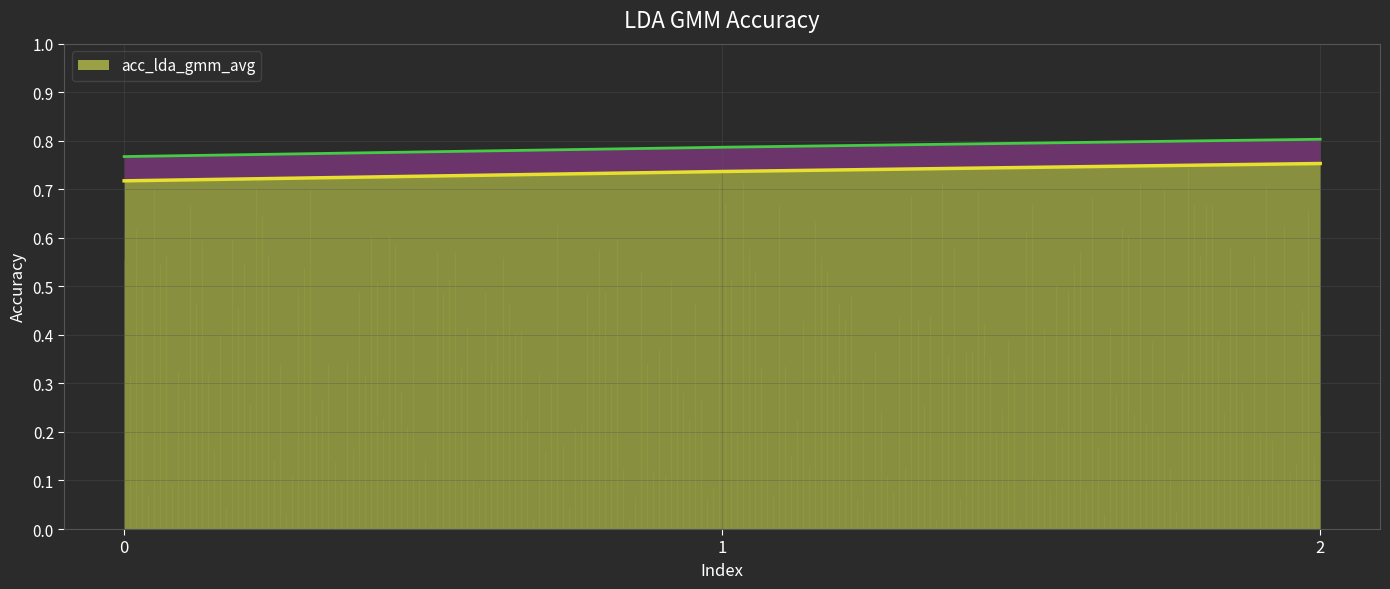

The value at 0 is 0.2. True or false?

False